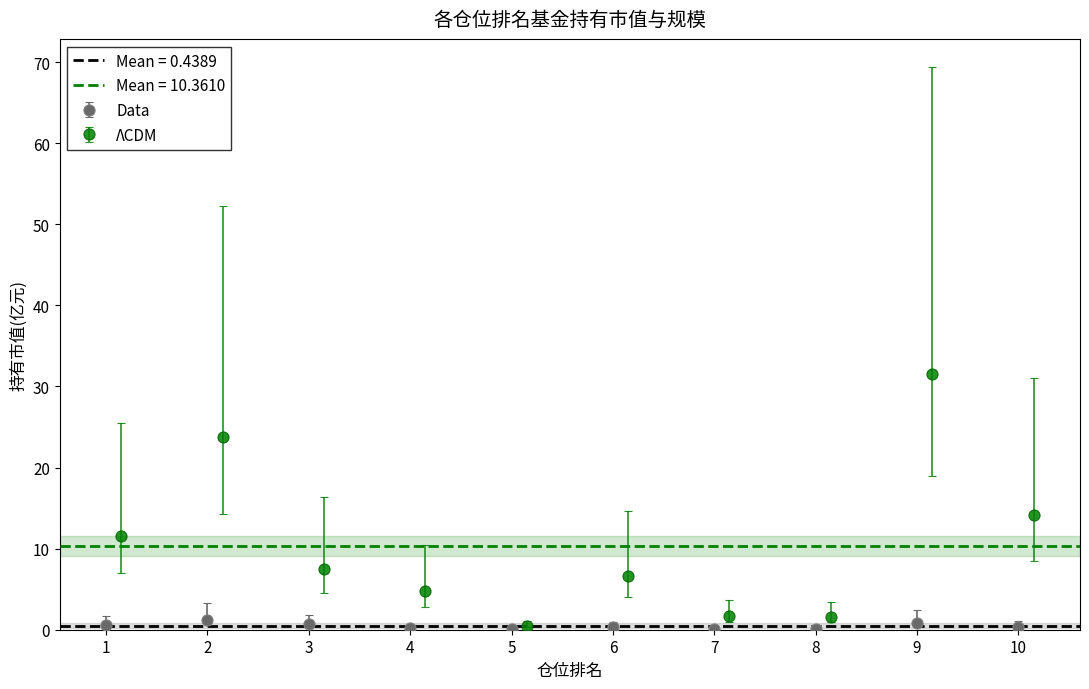

Rank the categories by 持有市值(亿元) value from lowest to highest.

5, 8, 7, 4, 6, 10, 1, 3, 9, 2